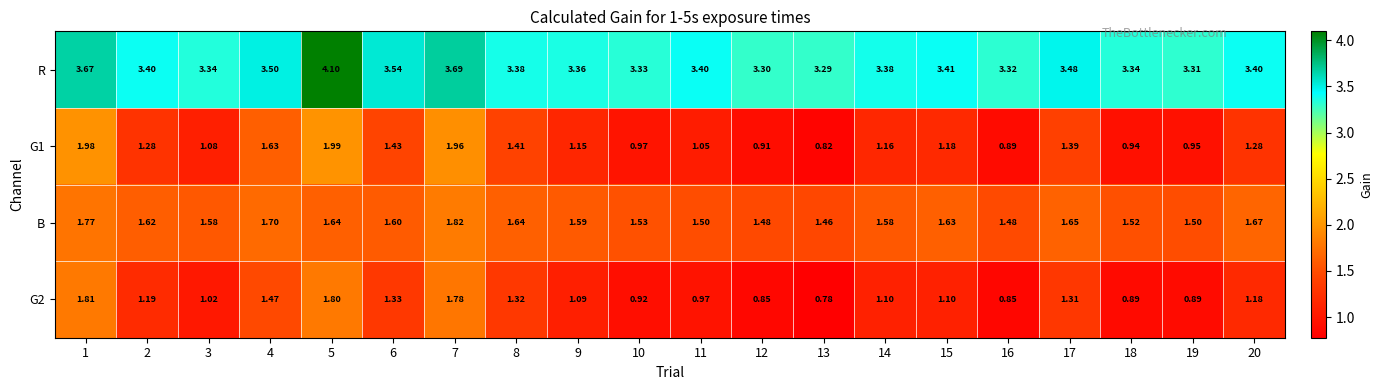

Is the value of G2 at 5 greater than the value of R at 10?

No